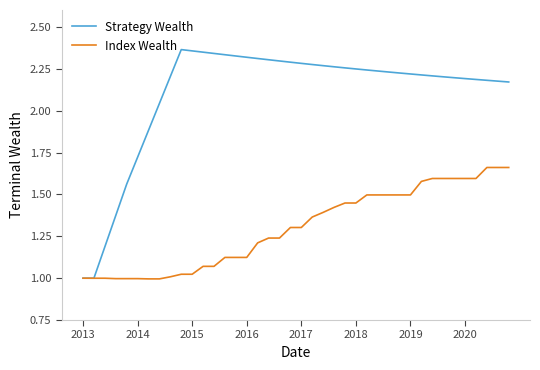

What is the sum of all Strategy Wealth values?

84.1